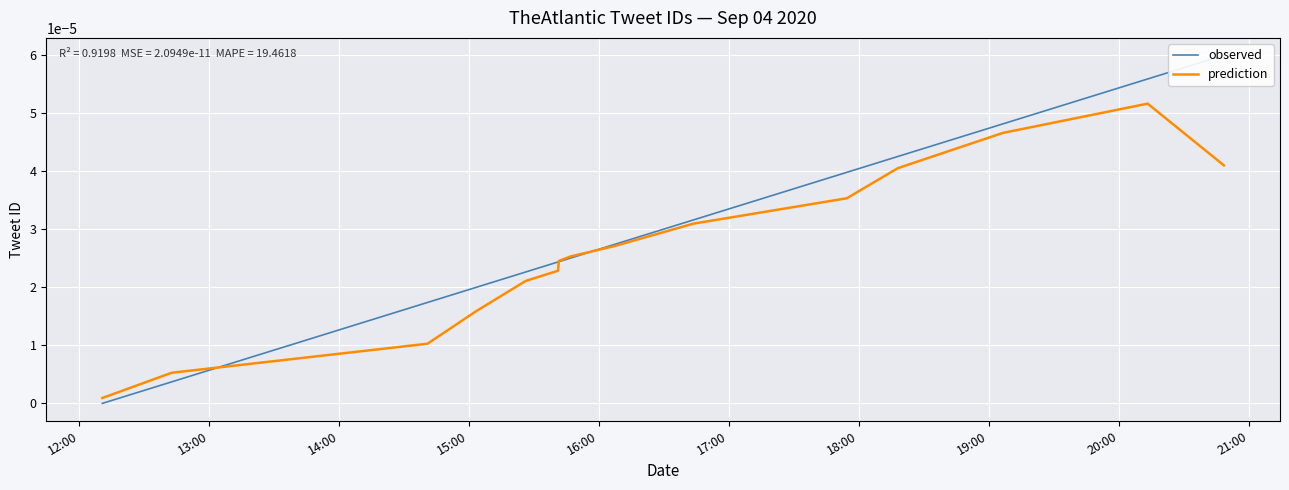

True or false: prediction has a value of 0.0 at 12:00.

True